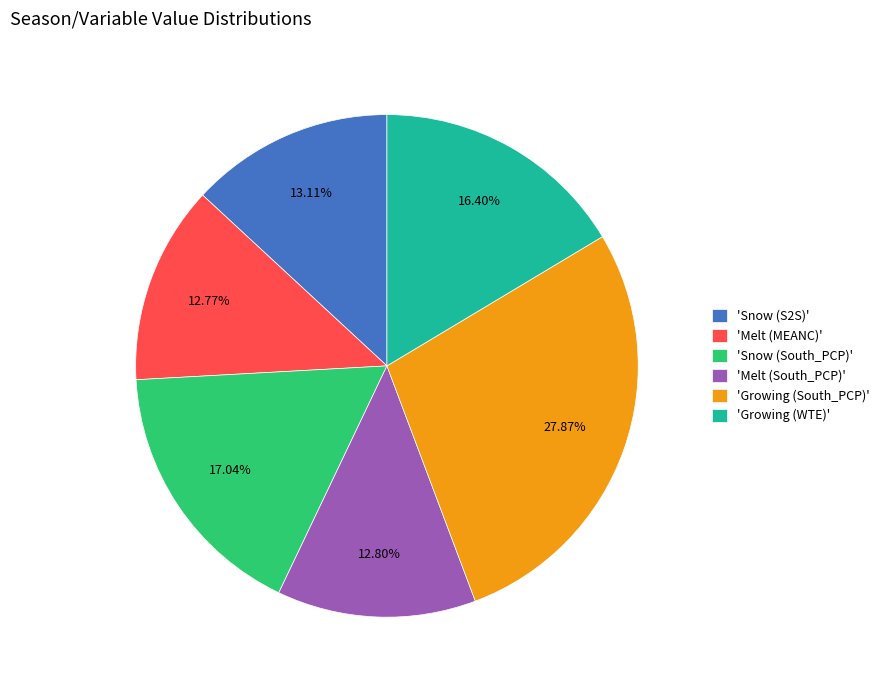

Is the sum of 'Growing (South_PCP)' and 'Melt (MEANC)' greater than half?

No